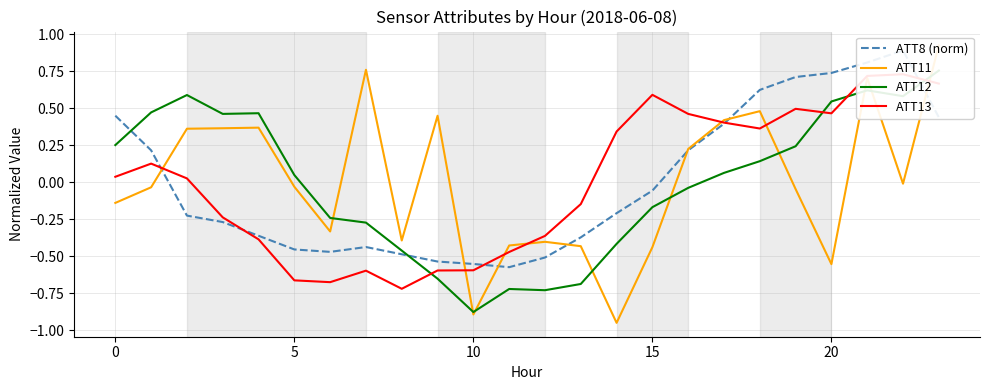

How many negative values does the ATT8 (norm) series have?

14